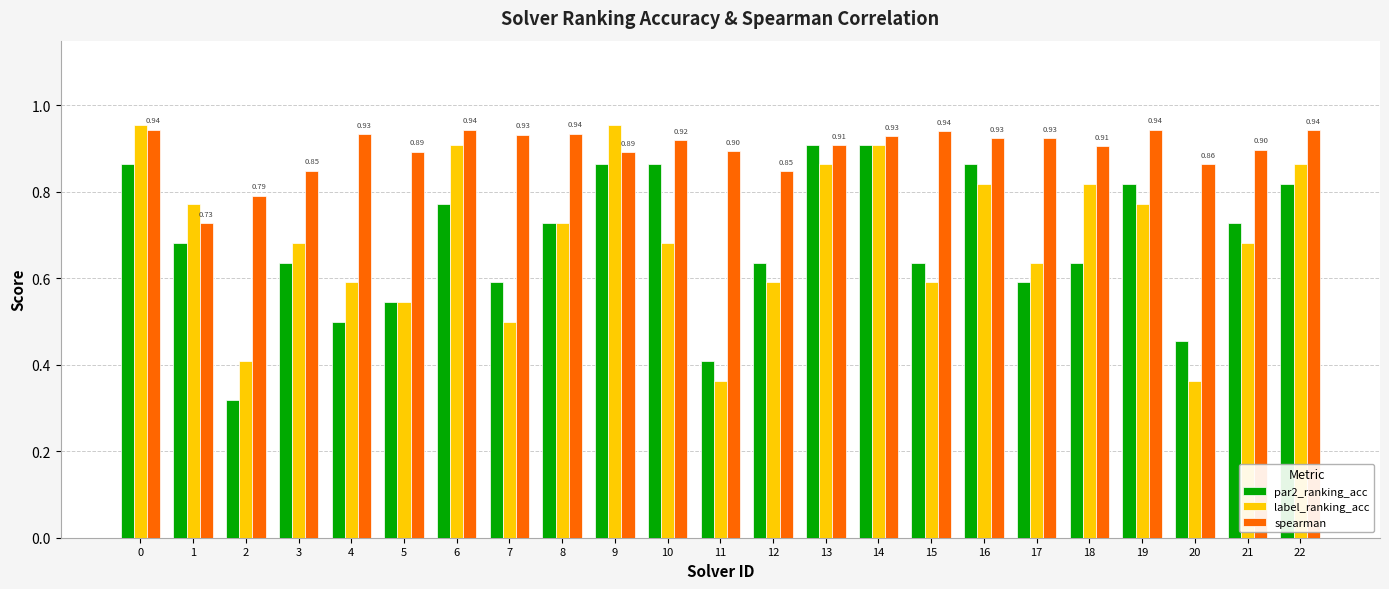

What is the sum of all par2_ranking_acc values?

15.8